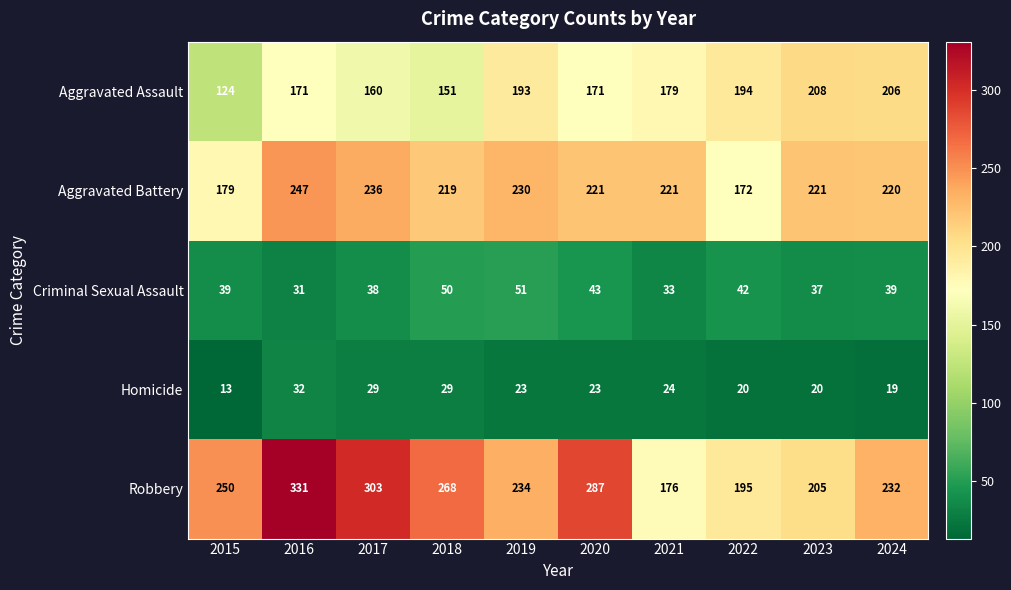

Which category has the lowest value across all series?

2015